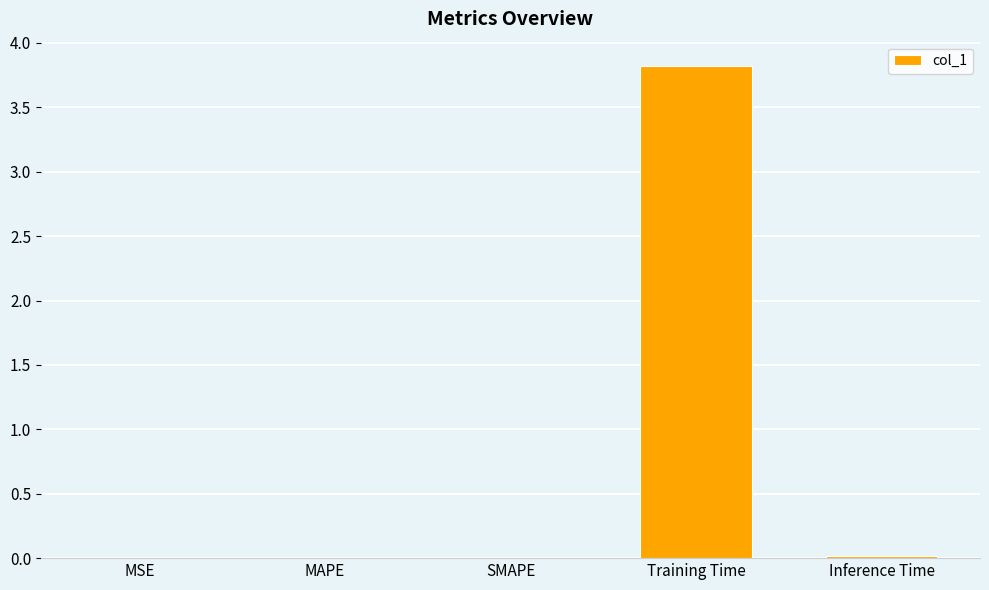

What is the maximum value shown in the chart?

3.8